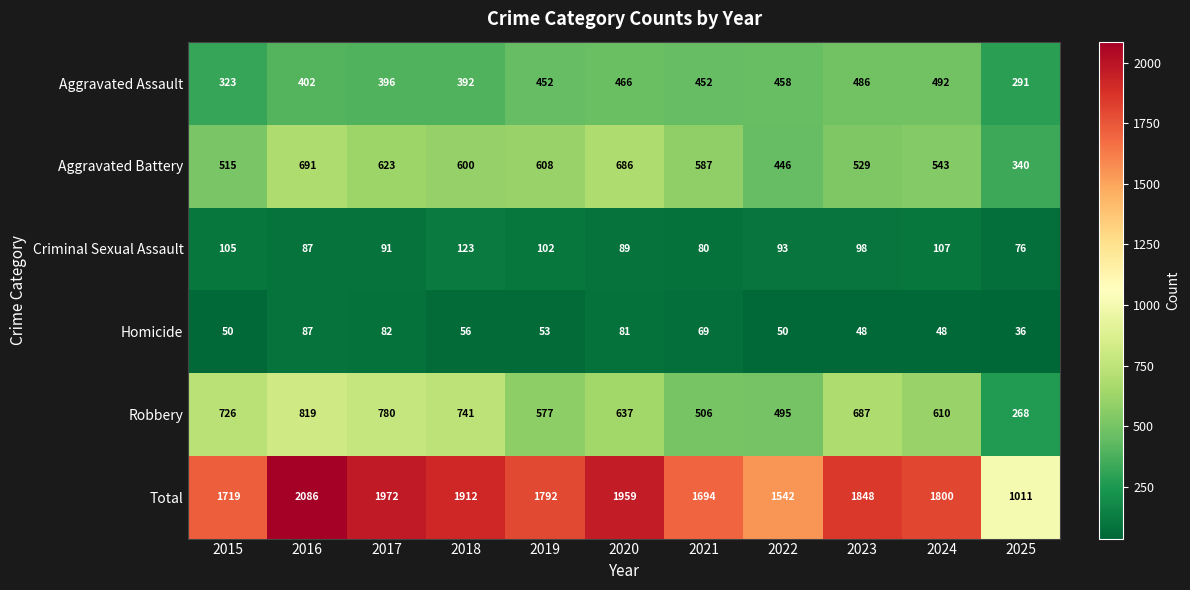

Which label corresponds to the smallest value in the chart?

2025